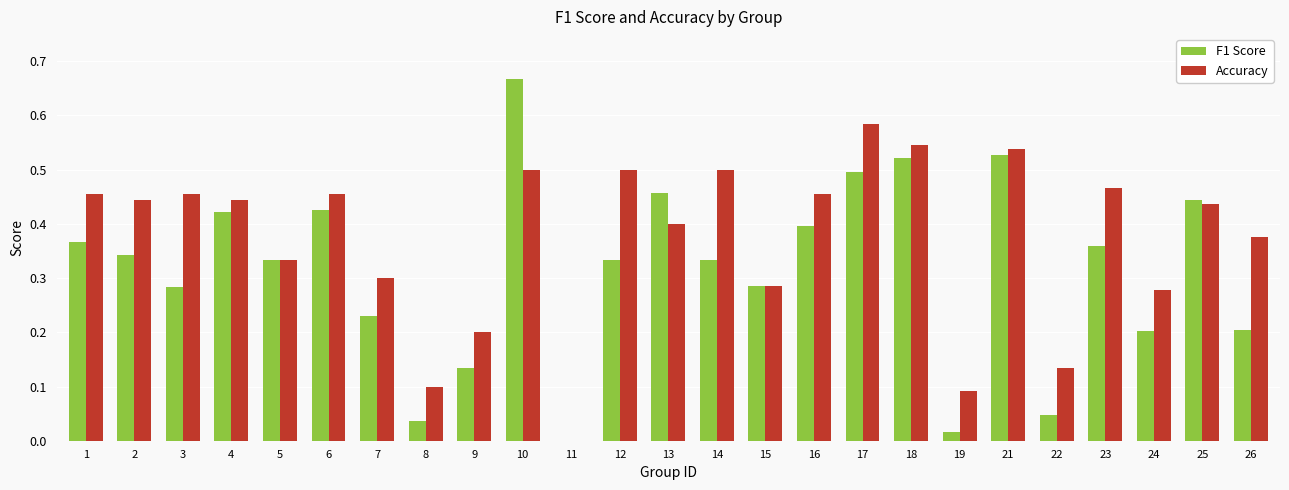

Is it true that Accuracy equals 0.7 at 13?

False